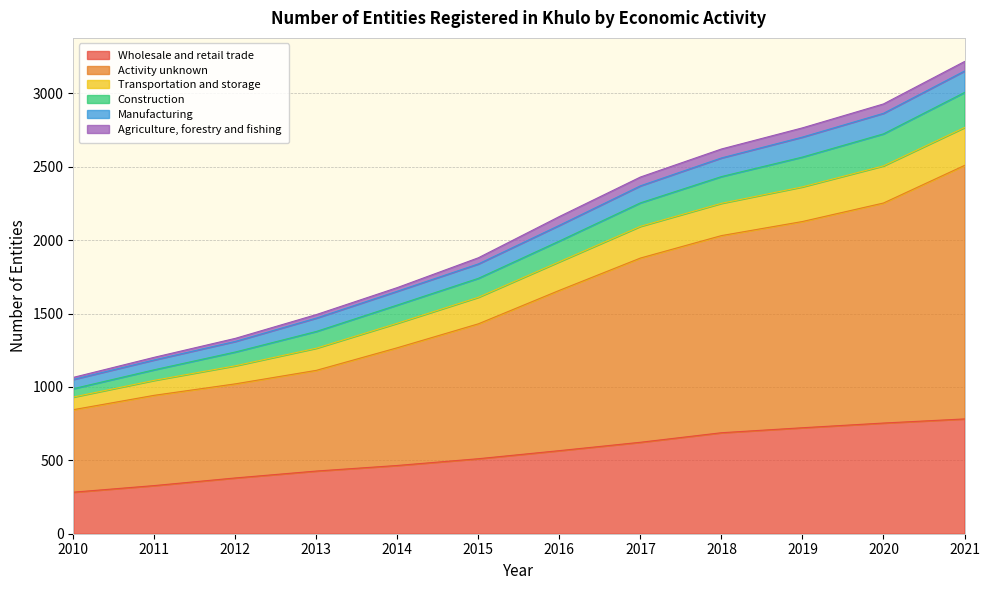

Between 2012 and 2013, which is larger?

2013